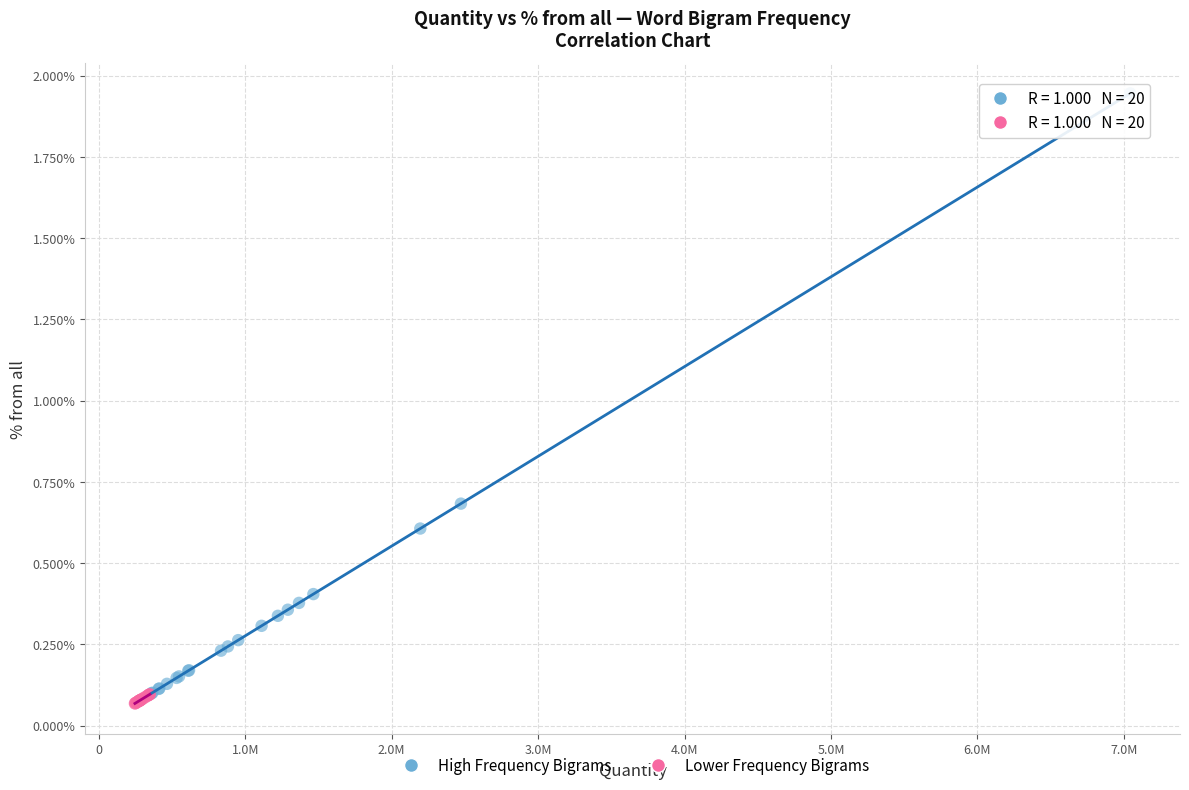

Which series contains the highest Y value?

High Frequency Bigrams